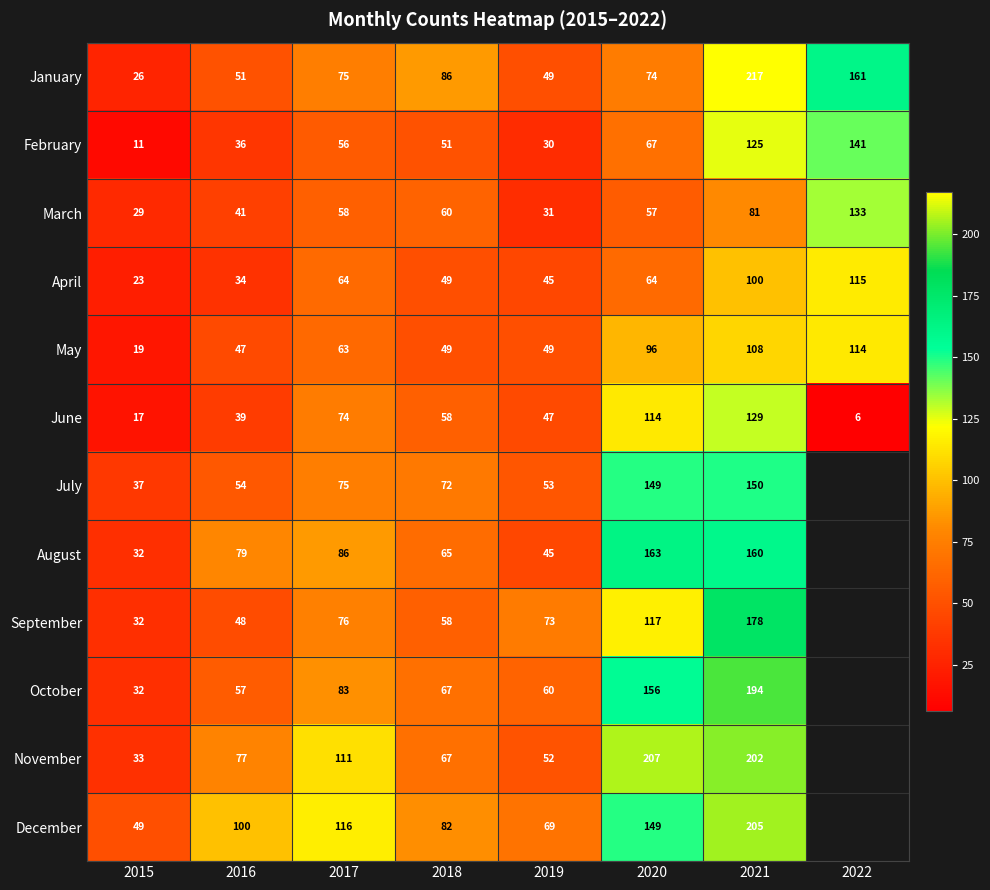

How many values in the January series are below 75?

4